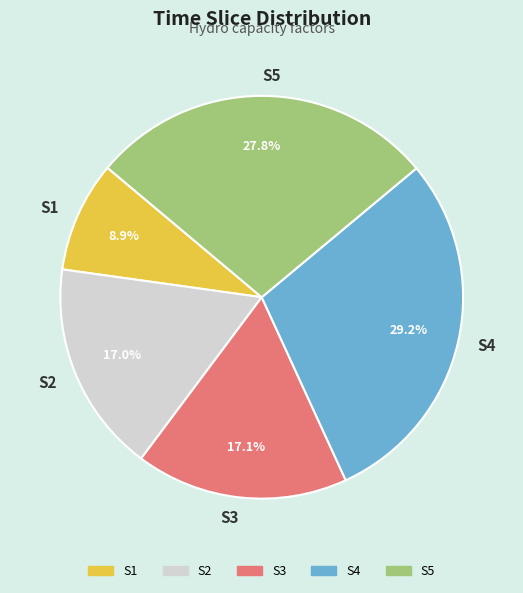

To the nearest percent, what portion does S2 represent?

17%